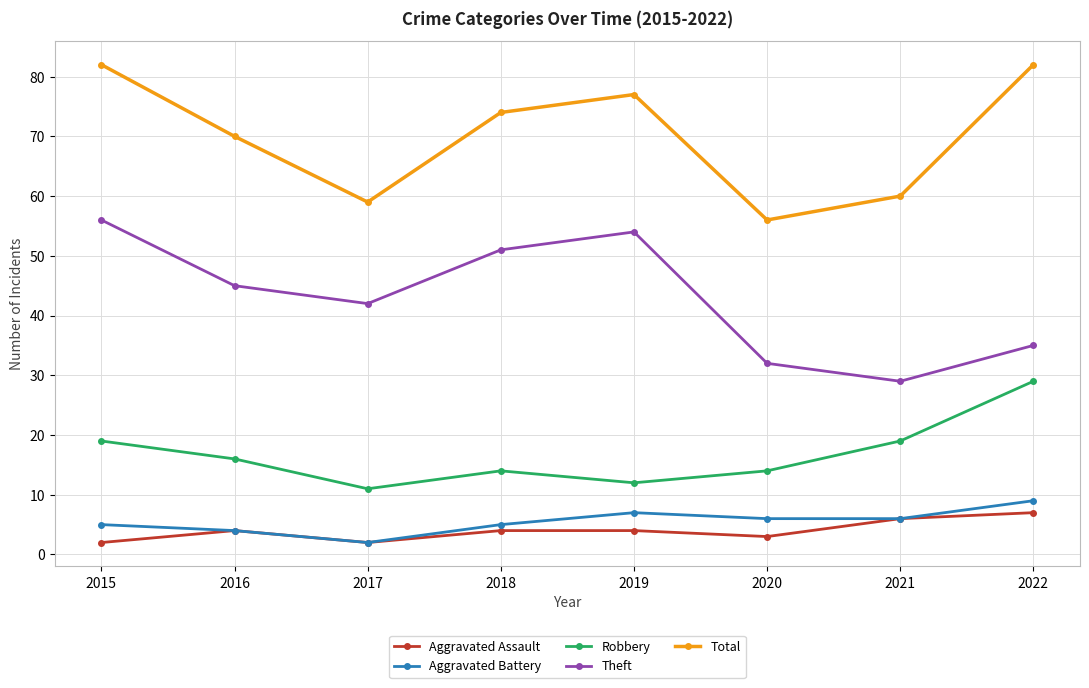

What is the spread (max minus min) of values at 2017?

57